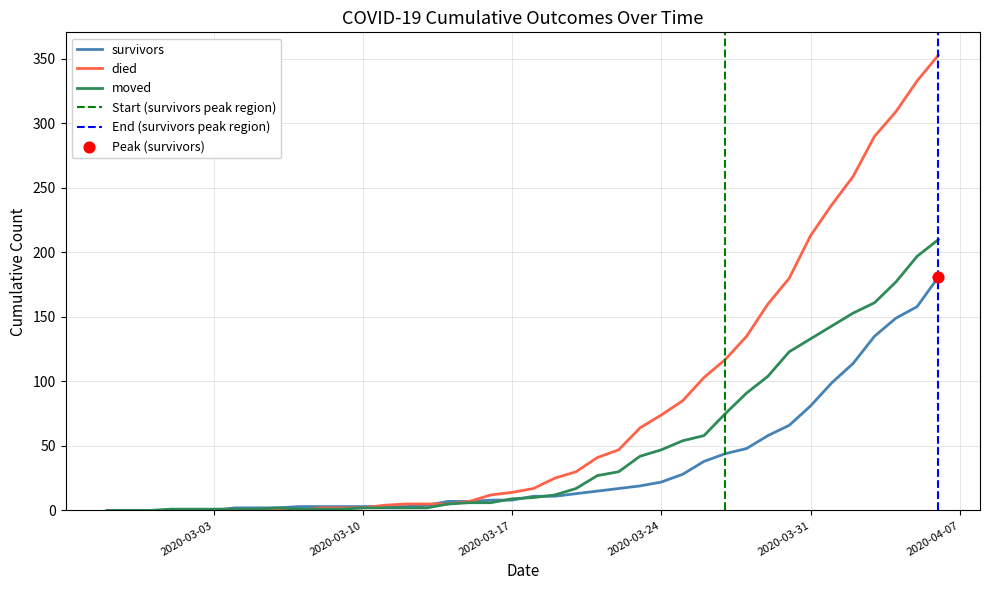

At which category is the sum across all series the highest?

2020-04-06